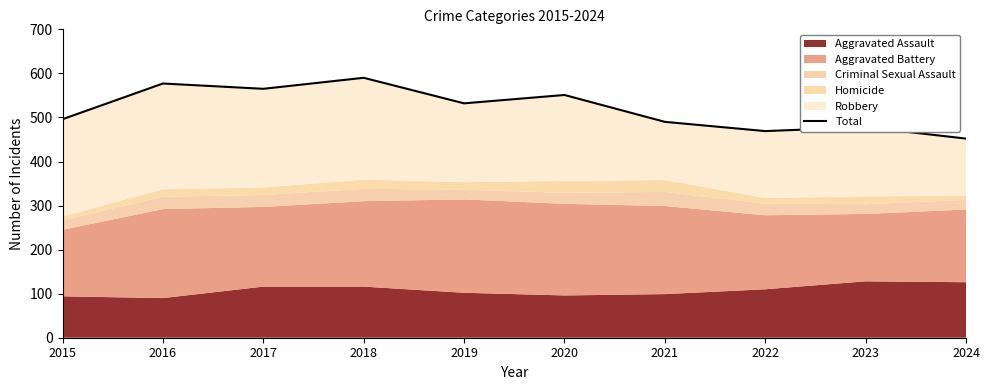

How many values are below 532?

5